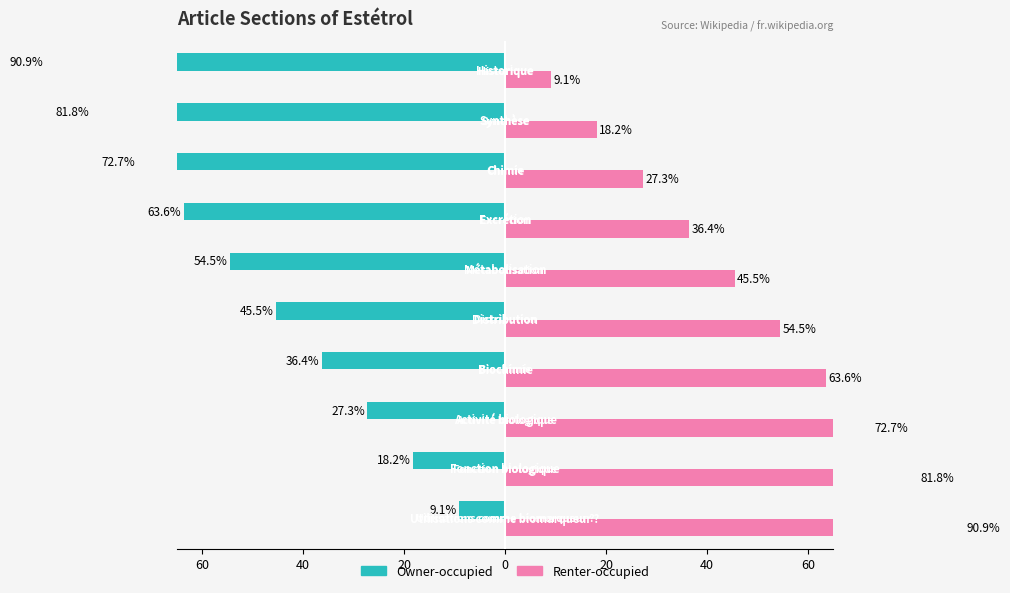

What is the value of the Renter-occupied bar at the 10th from the left?

9.1